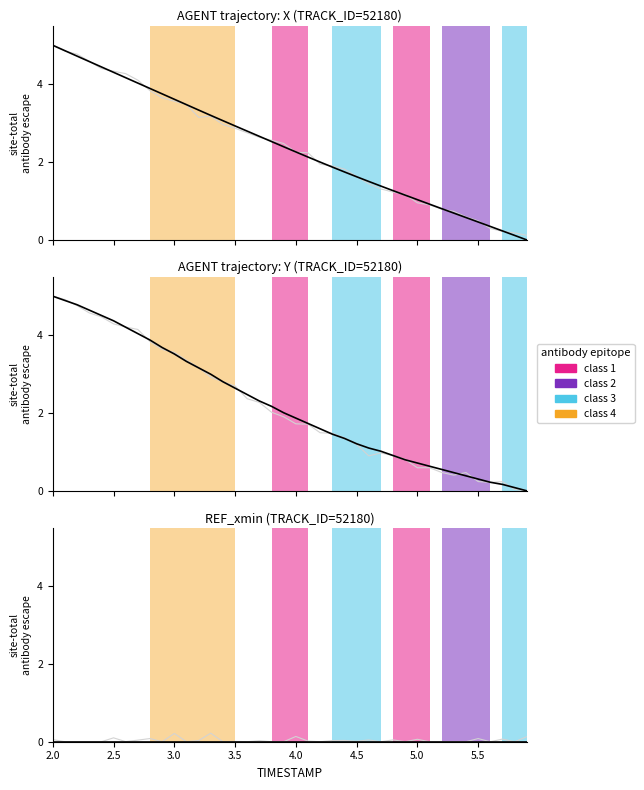

True or false: Y and REF_xmin cross at least once.

False